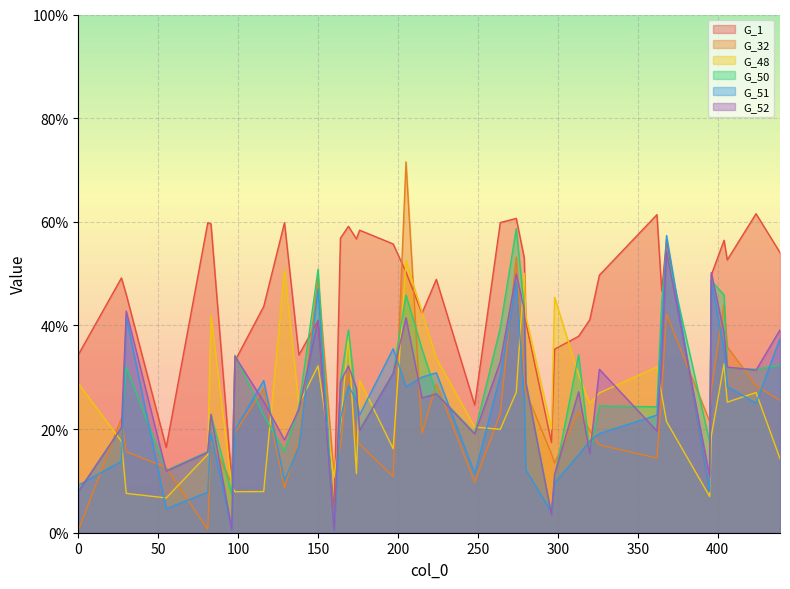

At how many categories does at least one series exceed 0?

40